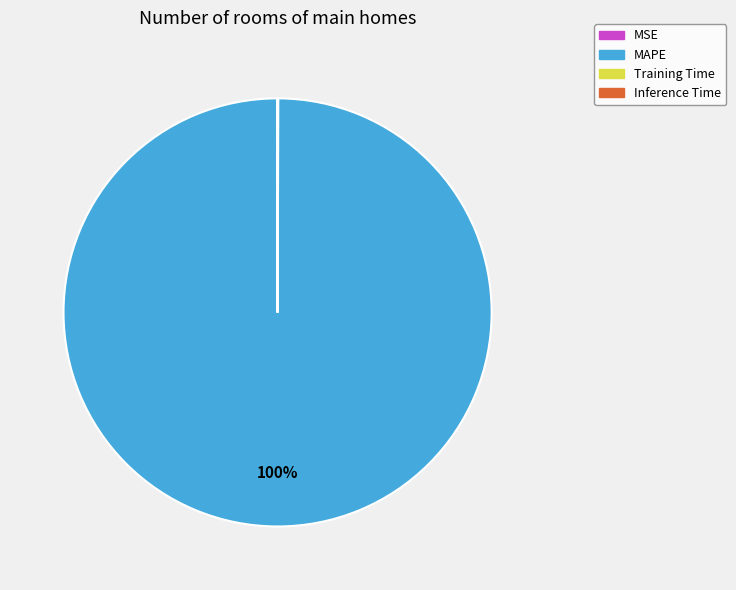

Is it true that MAPE is 100% of the pie?

True